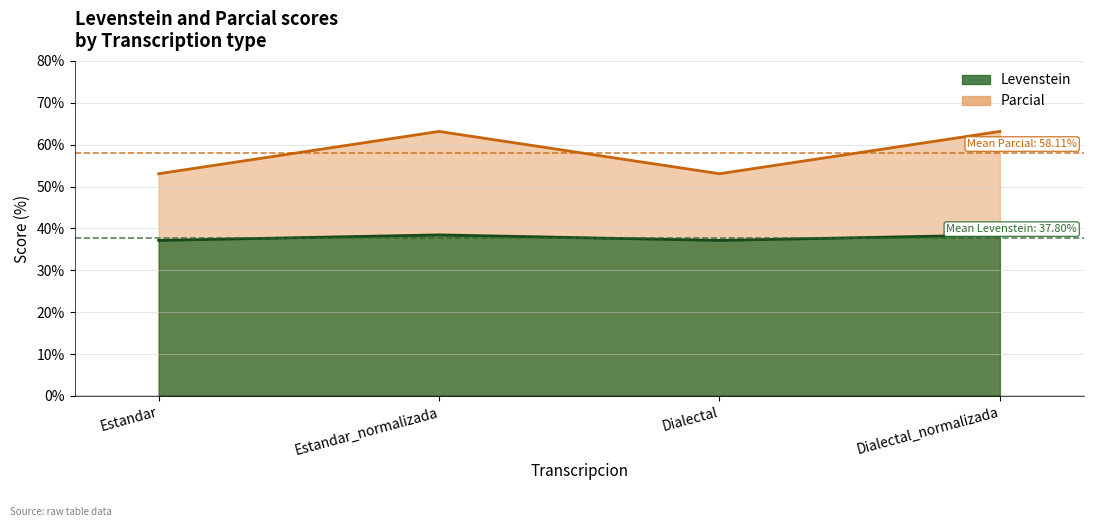

True or false: Levenstein and Parcial intersect in this chart.

False